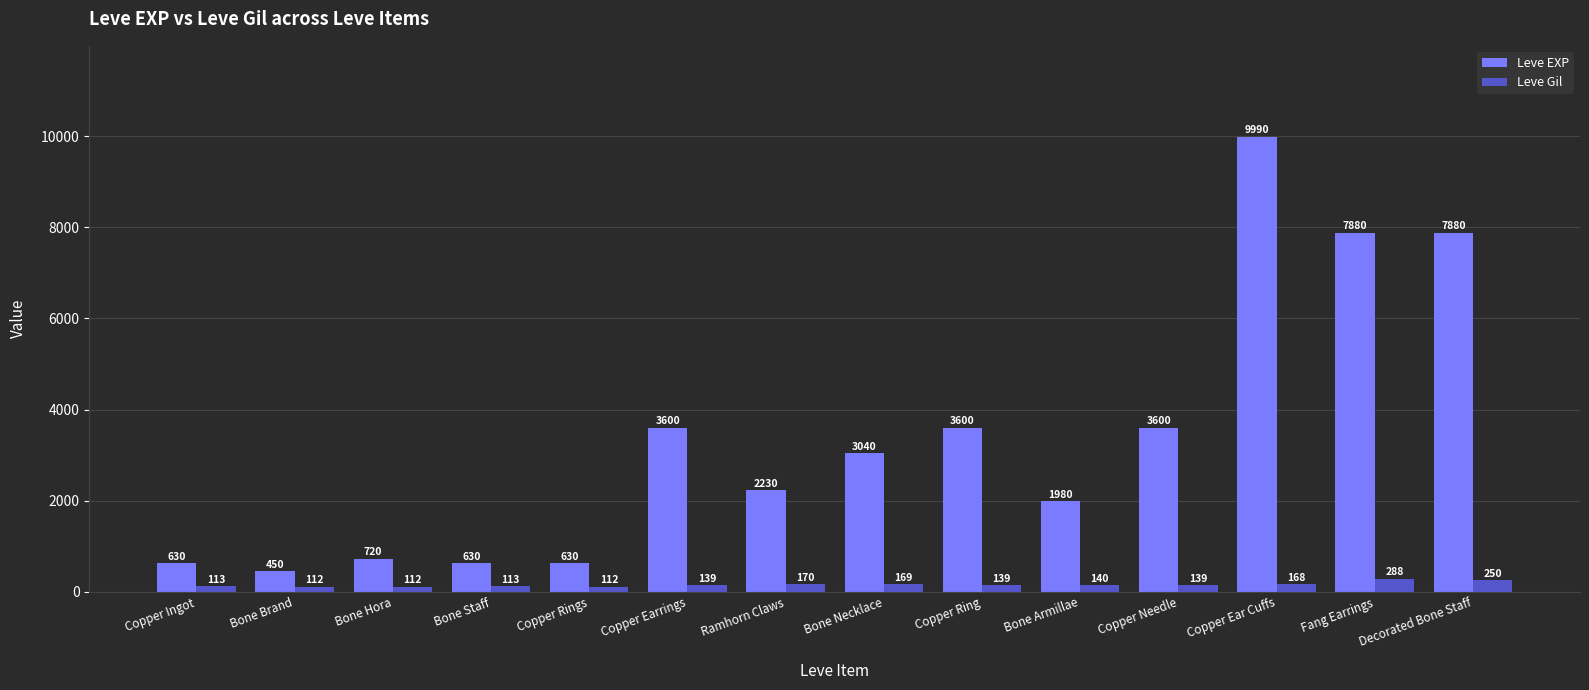

How many bars are there in each group?

2